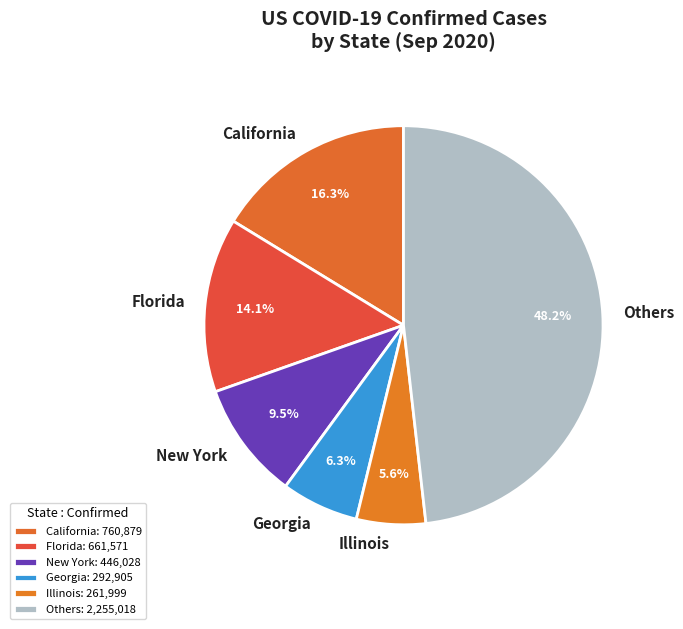

Which has a higher value, Georgia or Illinois?

Georgia